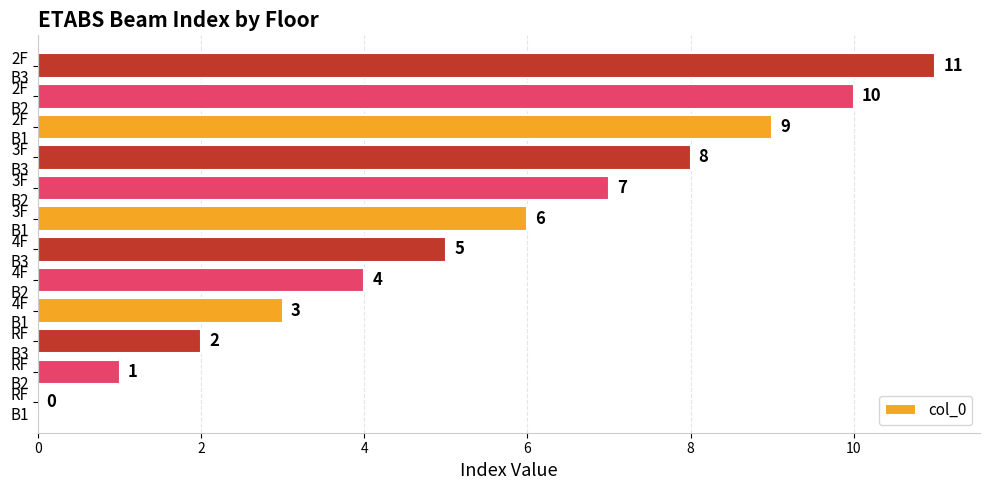

What is the maximum value shown in the chart?

11